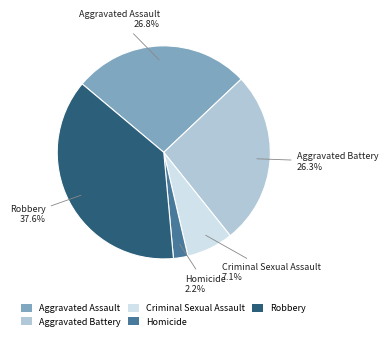

To the nearest percent, what percentage of the pie is Homicide?

2%